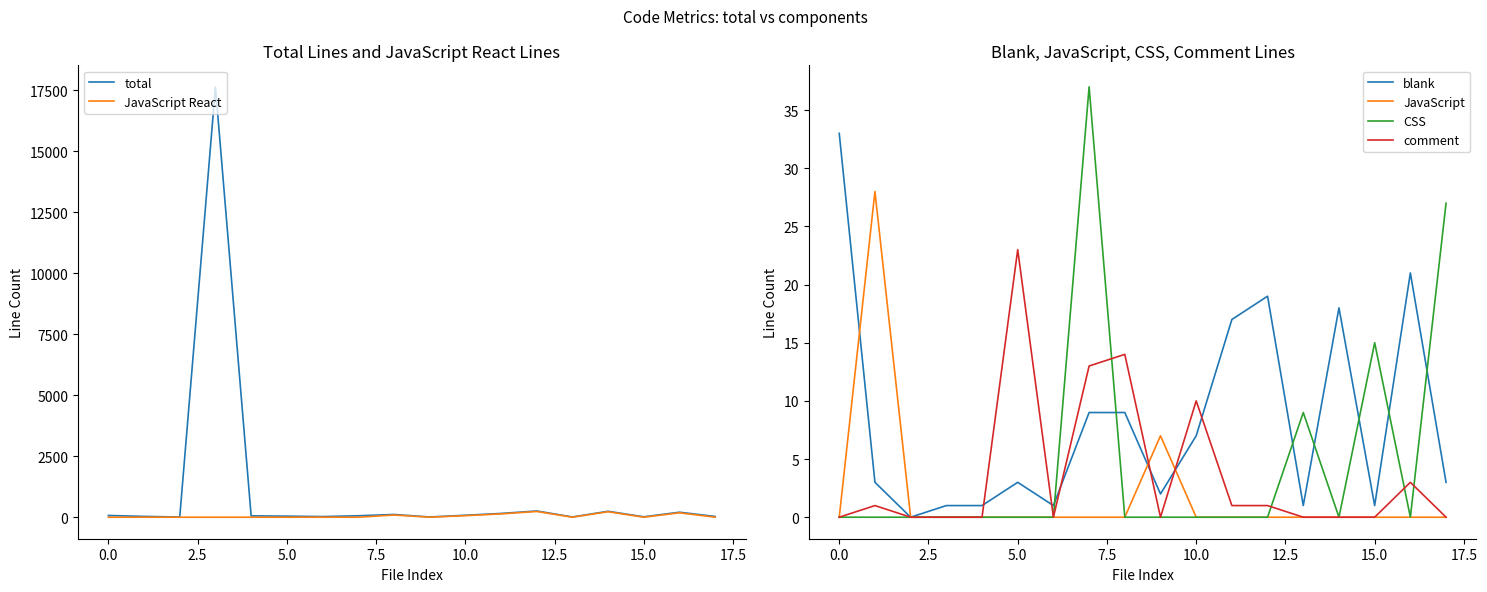

What is the maximum value for total?

17639